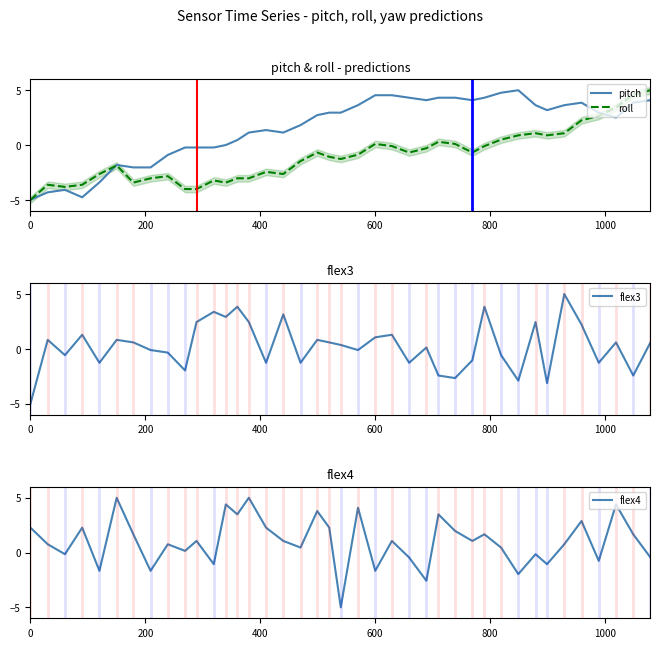

What is the maximum value for pitch?

5.0